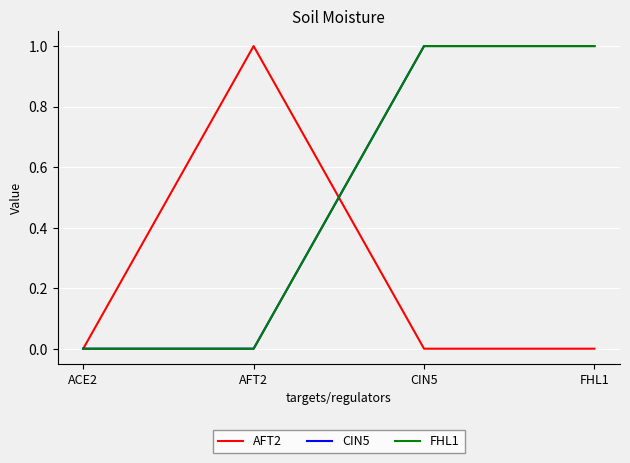

Which has a higher value, CIN5 or AFT2?

AFT2